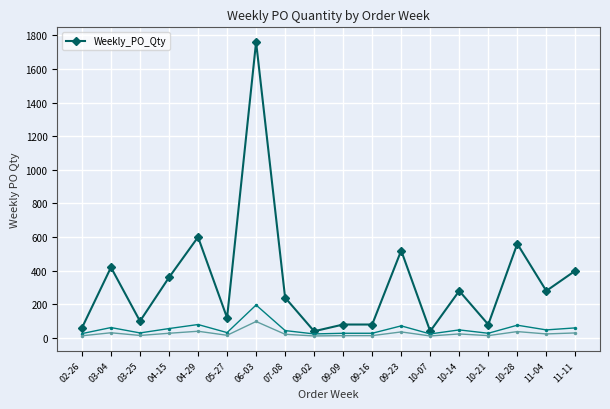

How many interior local peaks (higher than both neighbors) does the data have?

6